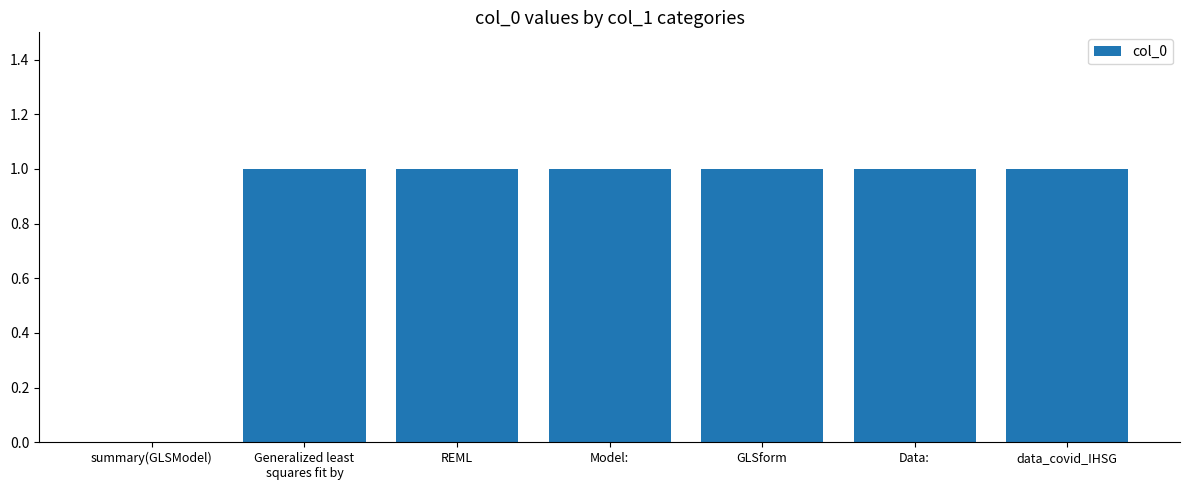

Count the values in the range 1 to 2.

6